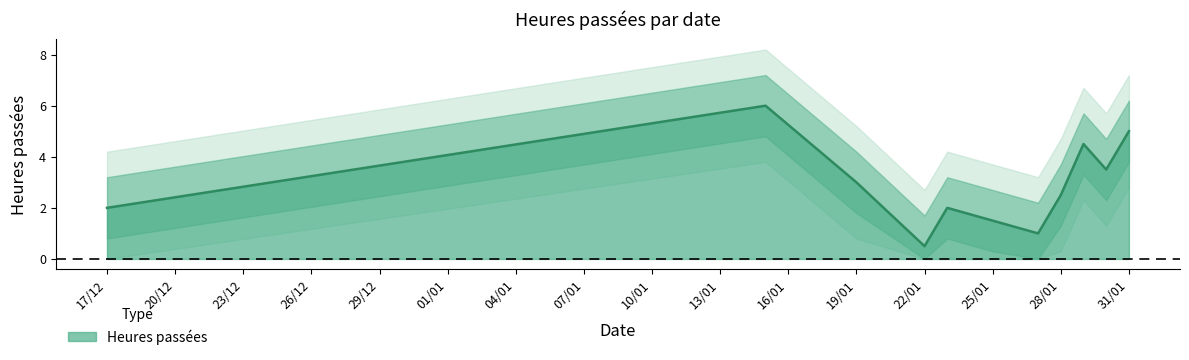

True or false: the data has more than 0 interior local peaks.

True